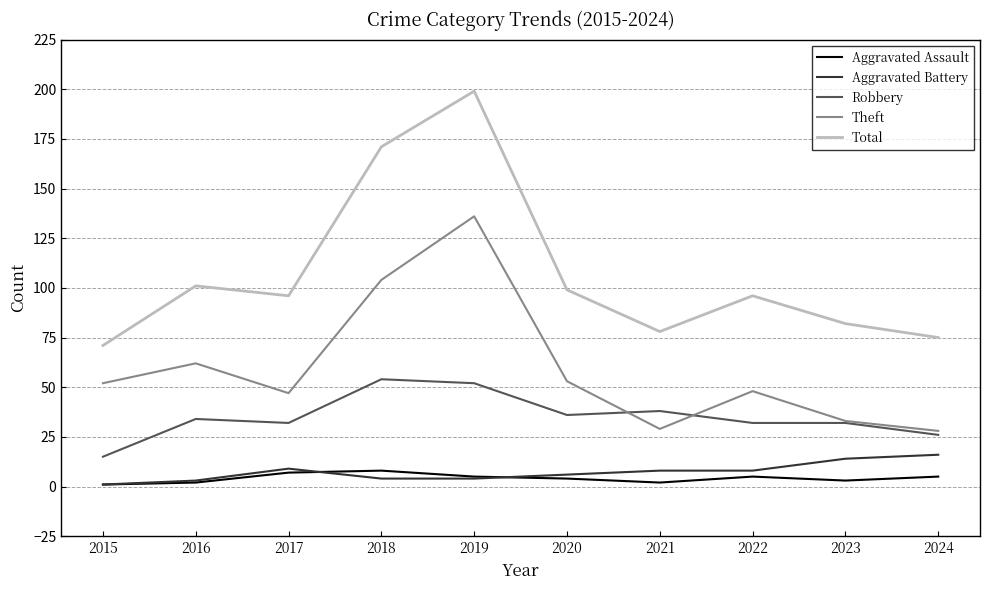

Which label corresponds to the largest value in the chart?

2019